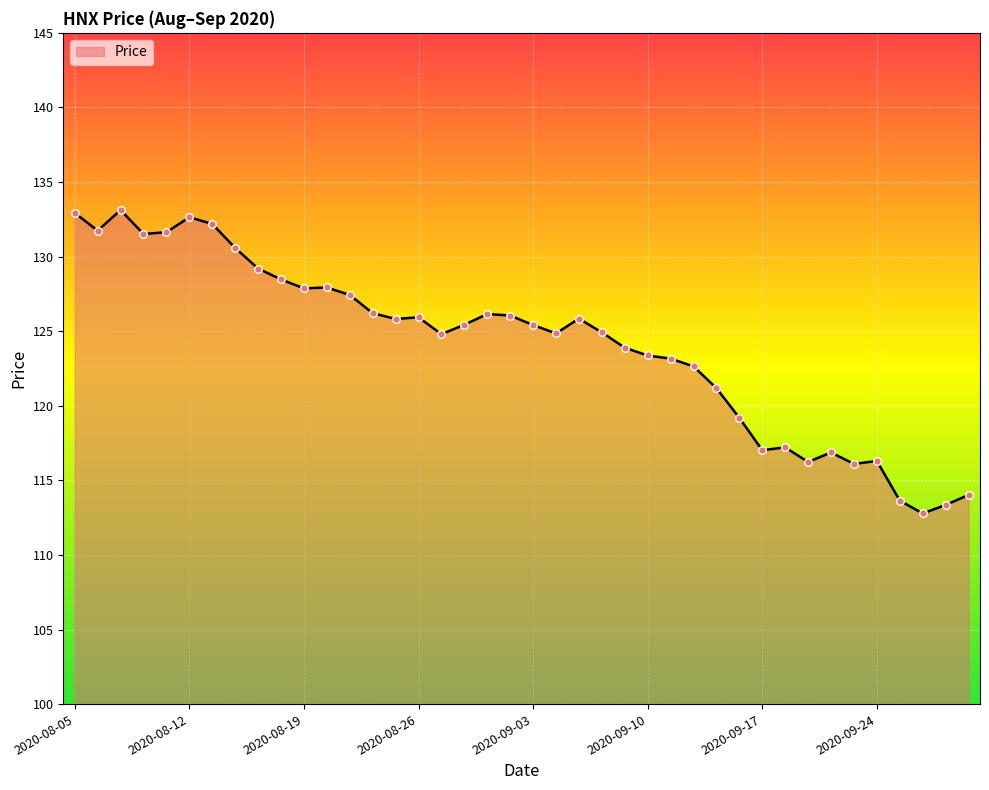

What is the difference between the maximum and minimum values?

20.3